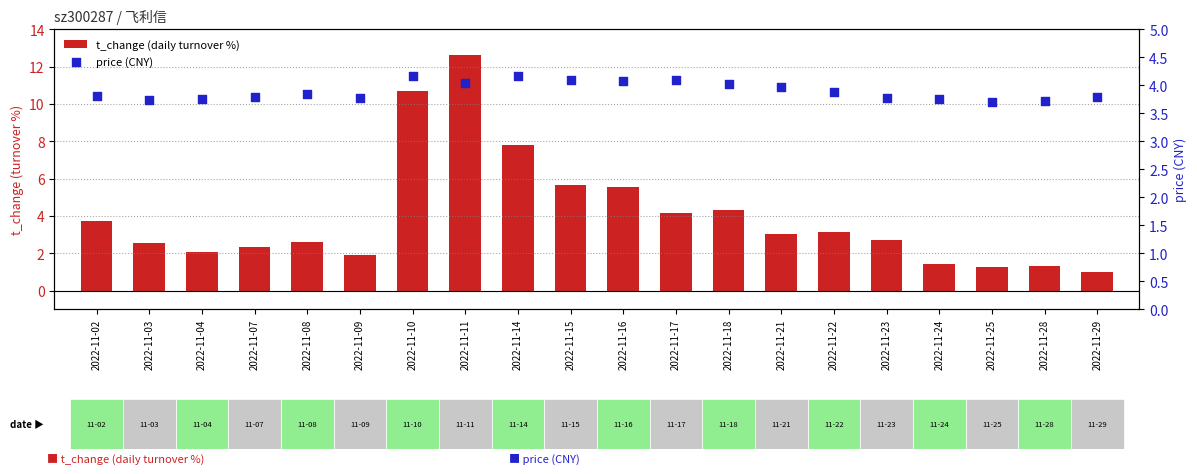

What are all the series names shown in the legend?

t_change (daily turnover %), price (CNY)